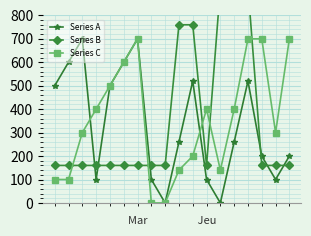

How many intersections are there between Series C and Series A?

2